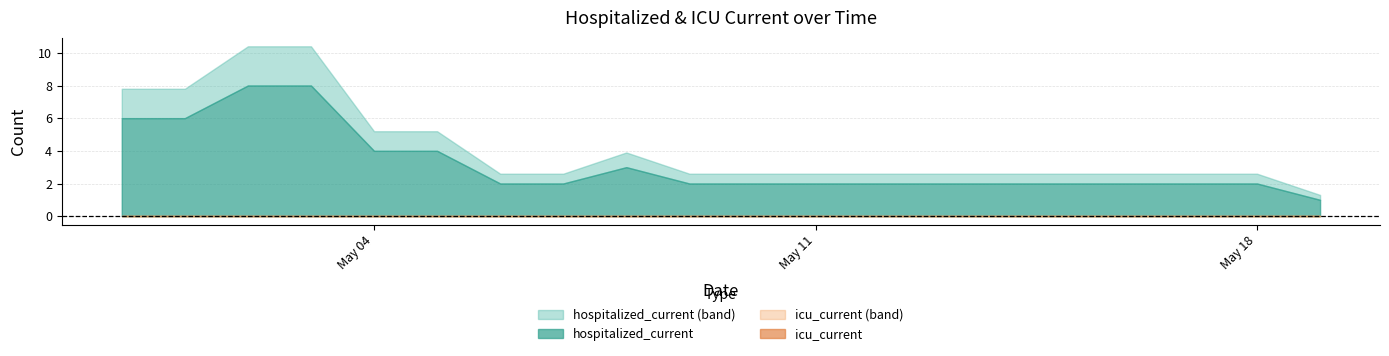

Which series changed the most between 2020-05-09 and 2020-05-18?

hospitalized_current